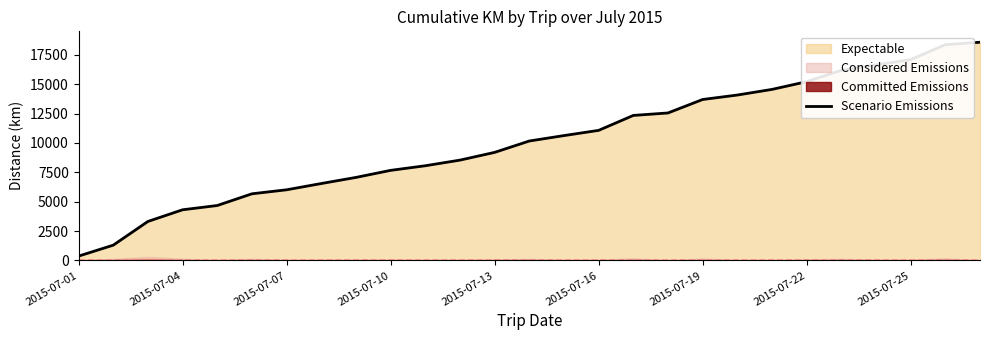

At which label is Scenario Emissions closest to 9470?

2015-07-13